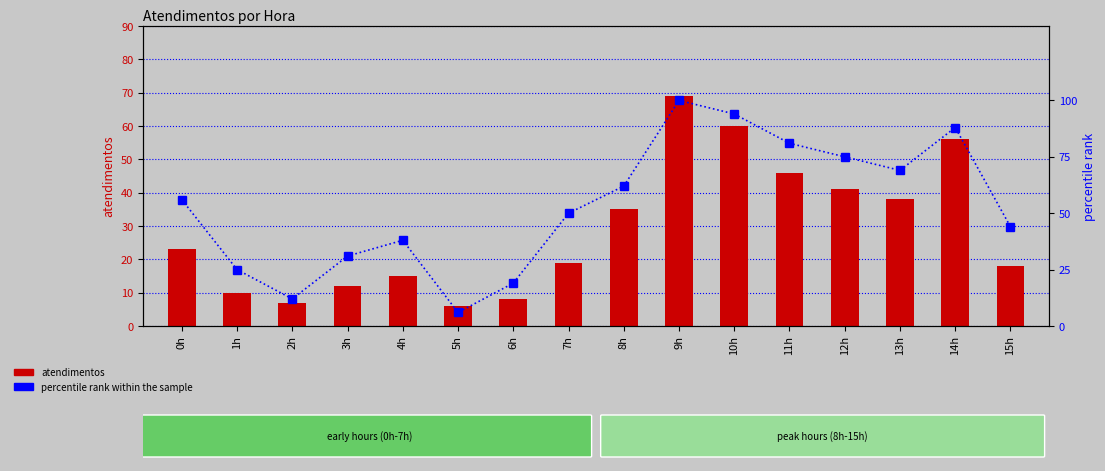

Which series has the largest range (max minus min)?

percentile rank within the sample